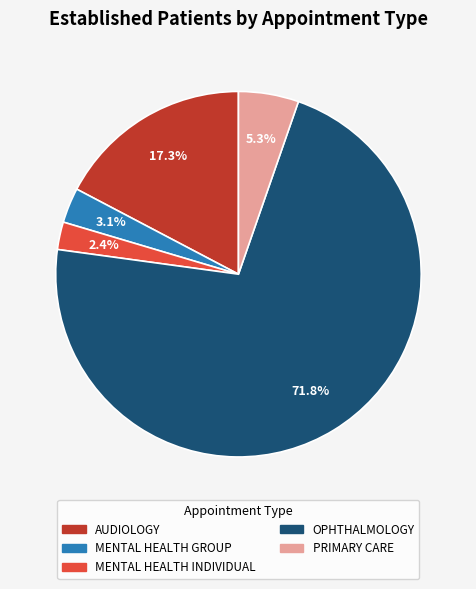

Is there any slice that represents more than half of the pie?

Yes